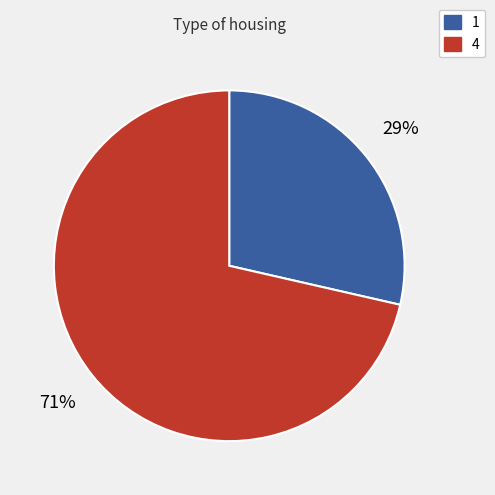

To the nearest percent, what percentage of the pie is 4?

71%